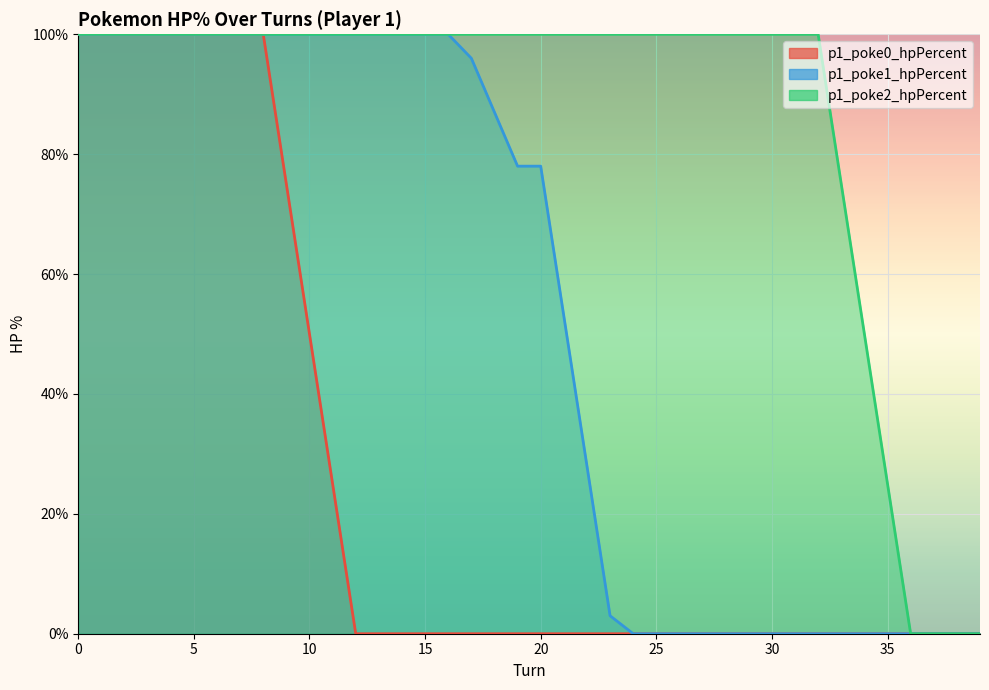

How many values in p1_poke1_hpPercent are above zero?

24